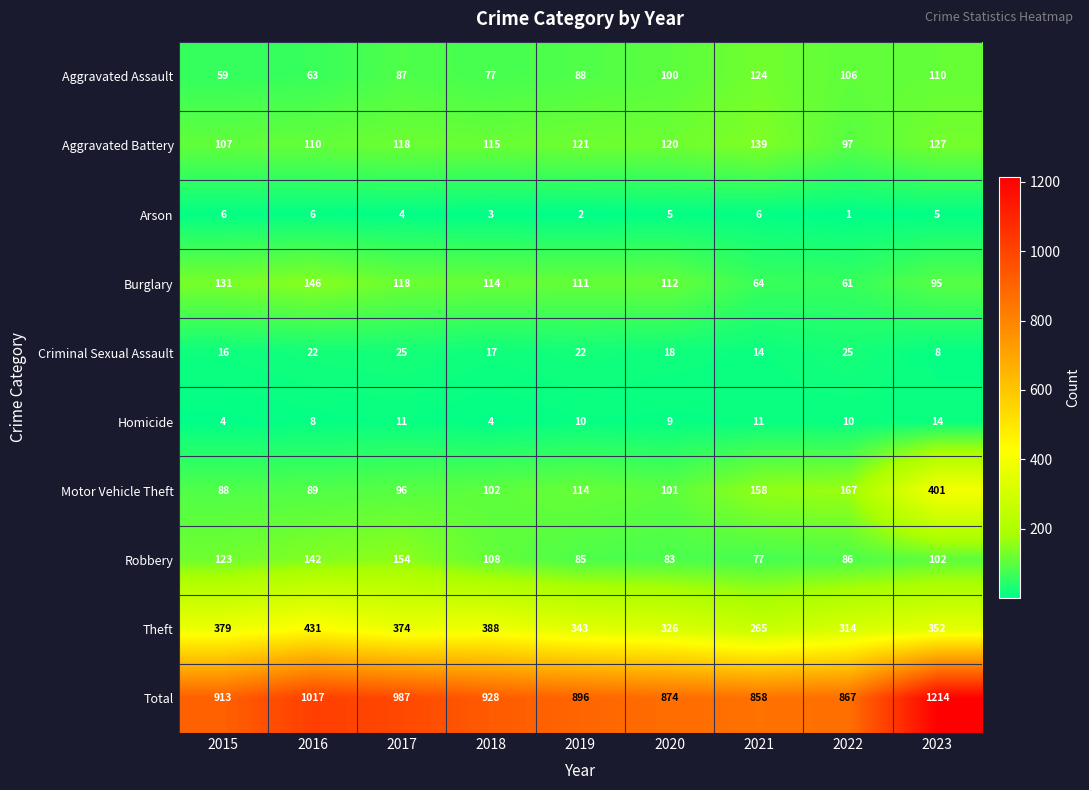

The value of Homicide at 2019 is 4. True or false?

False